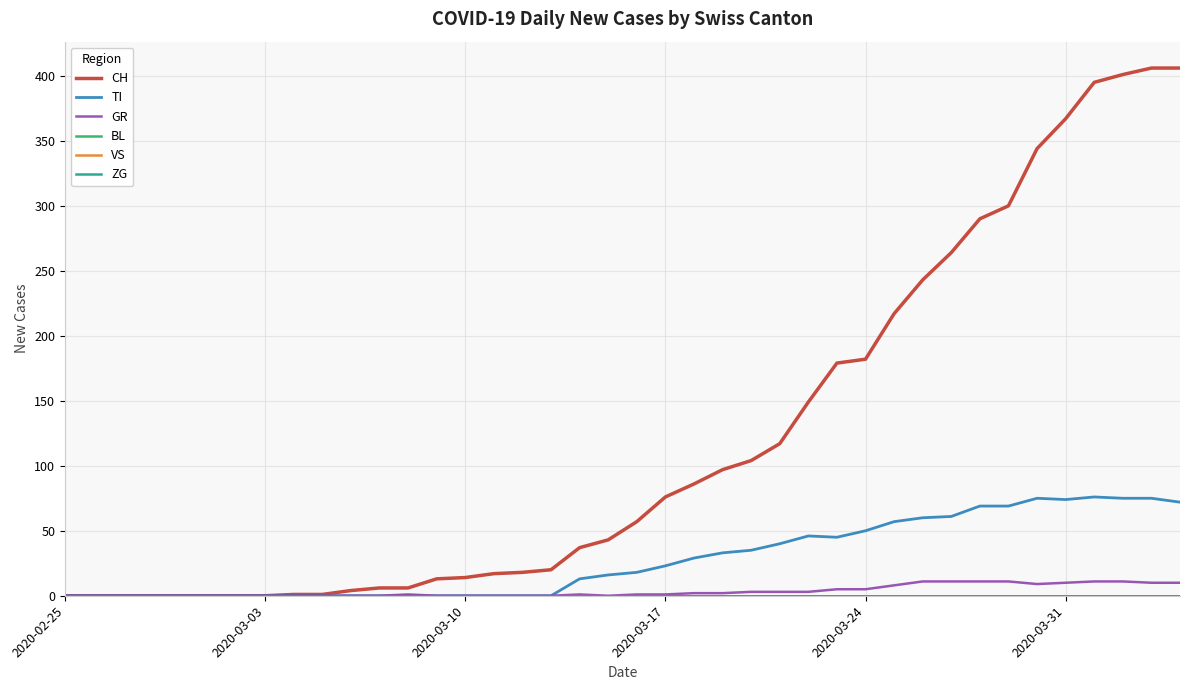

True or false: BL and CH cross at least once.

False